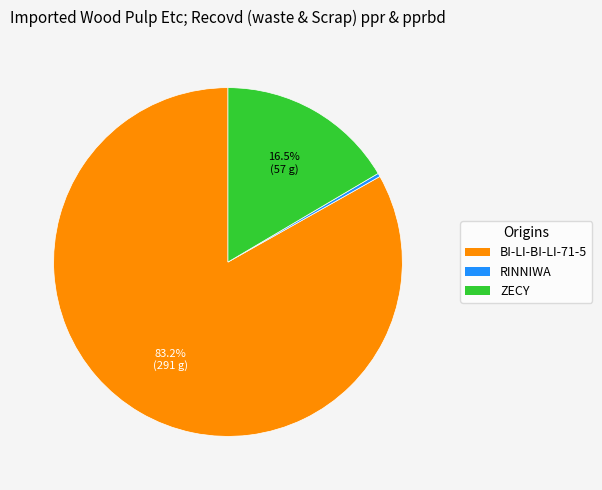

How many slices are in this pie chart?

3